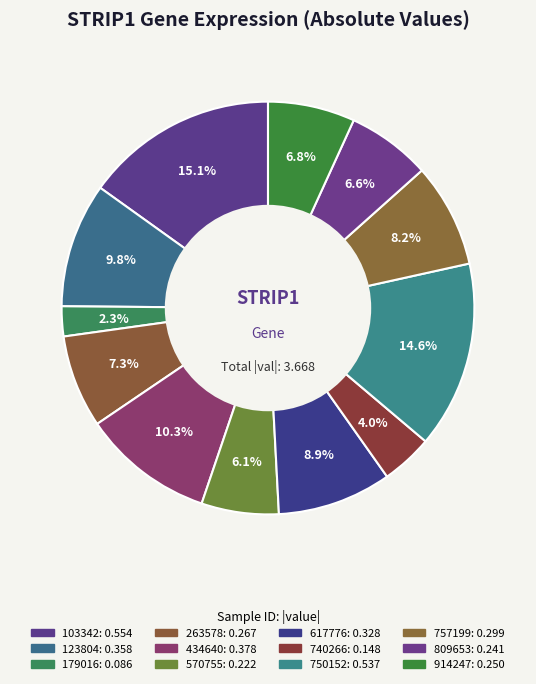

How many slices are in this pie chart?

12